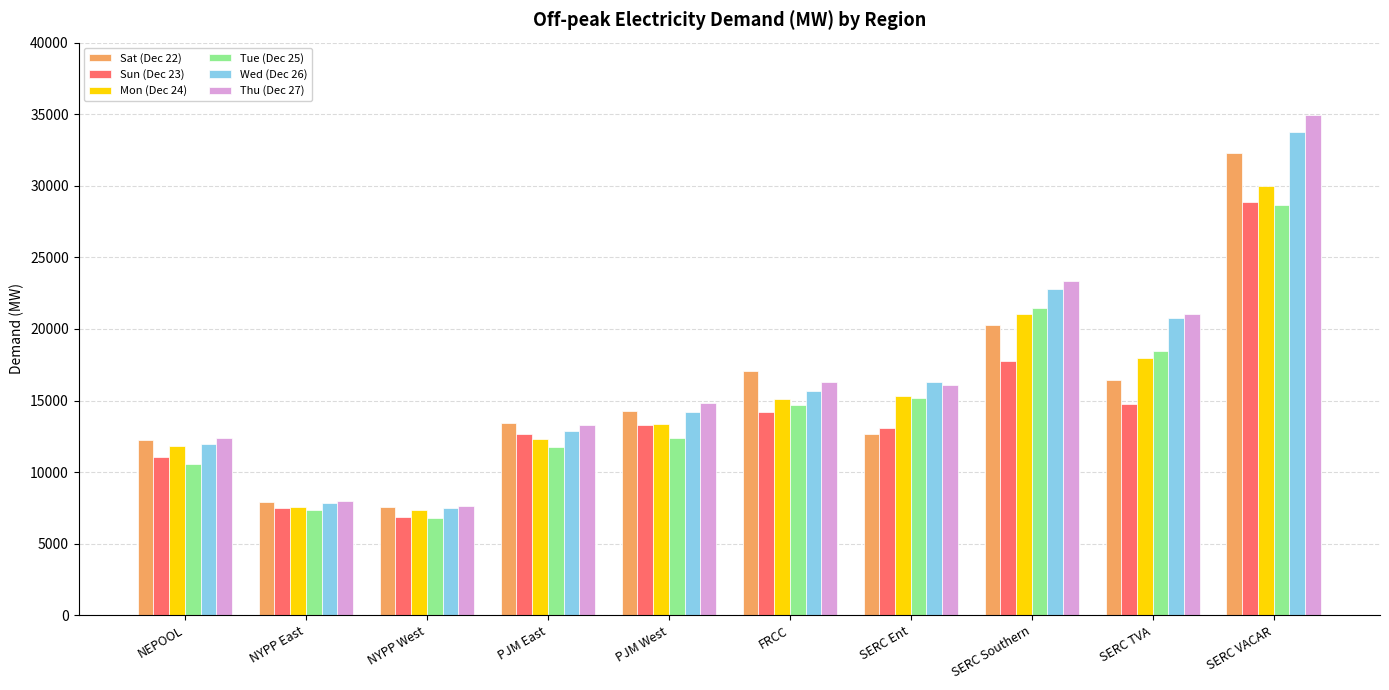

What is the average value of the Tue (Dec 25) series?

14727.7